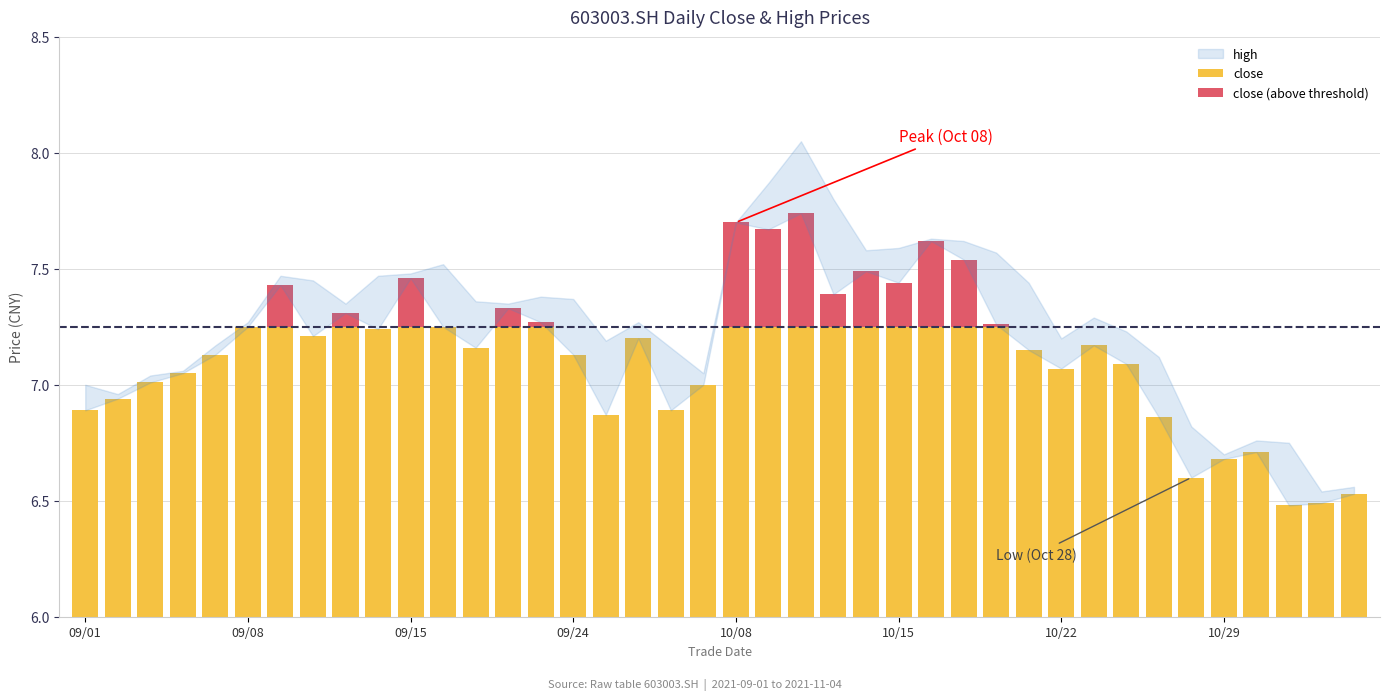

What is the difference between the maximum and second lowest values in the close (above threshold) series?

0.5